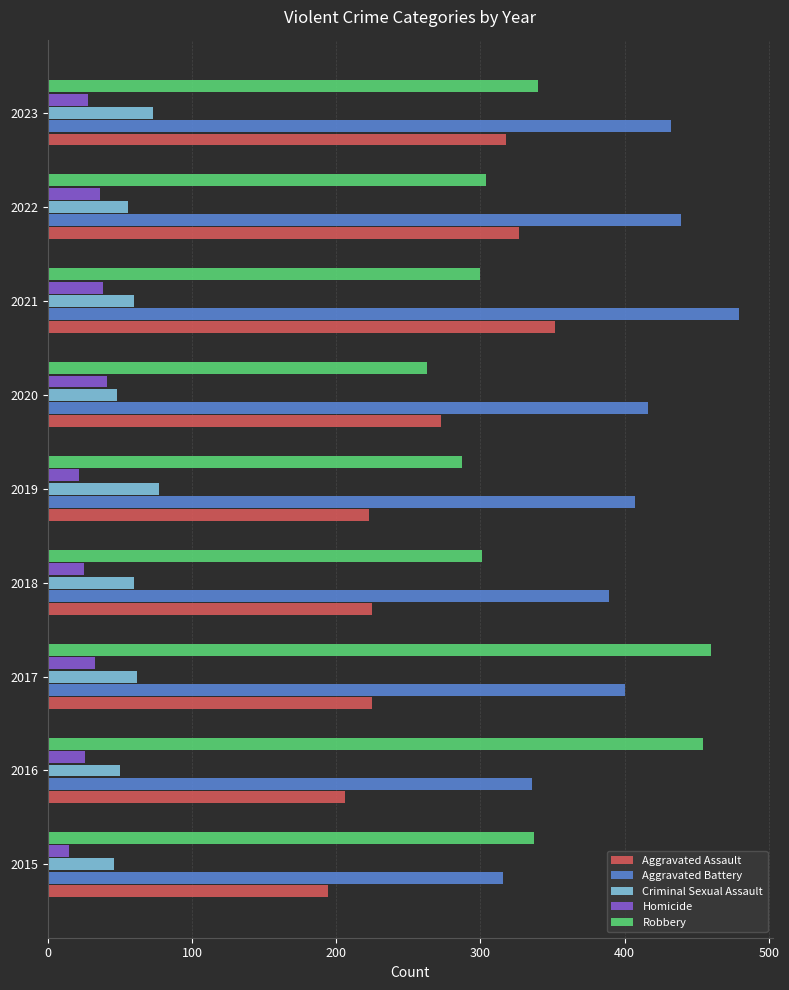

What is the average value of the Aggravated Battery series?

402